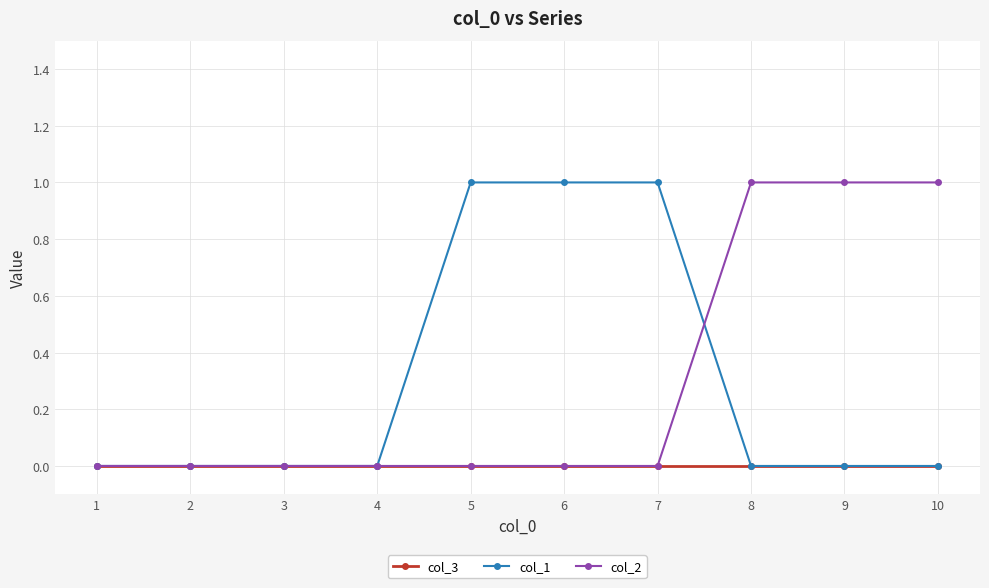

What is the sum of the col_2 values at 5 and 9?

1